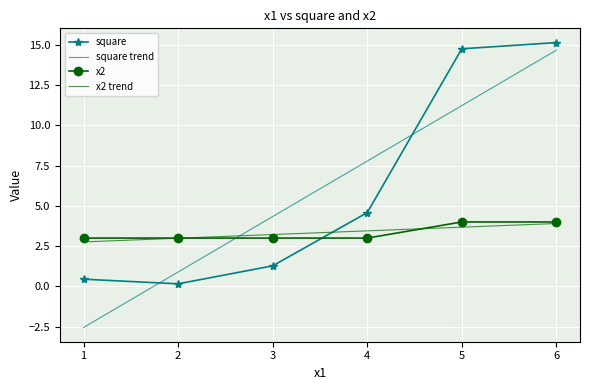

List the series in order of their overall mean, lowest first.

x2, square